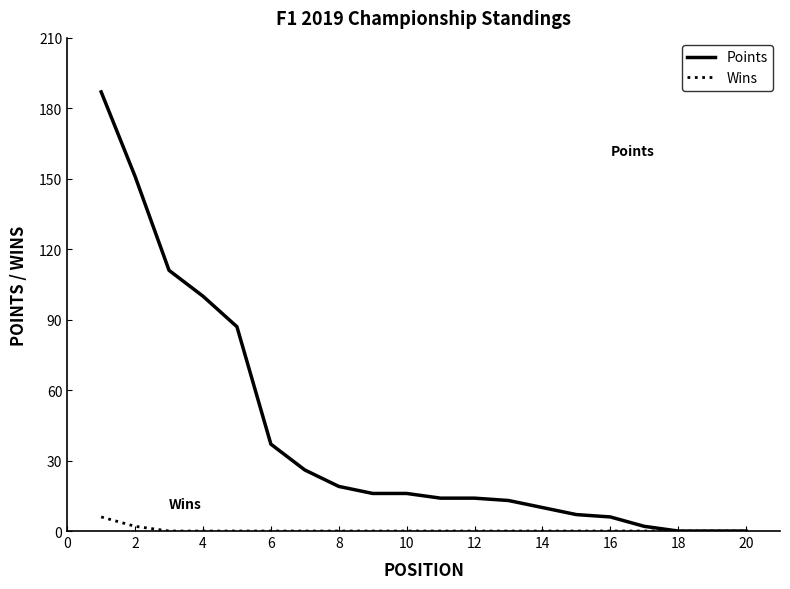

What is the maximum value for Points?

187